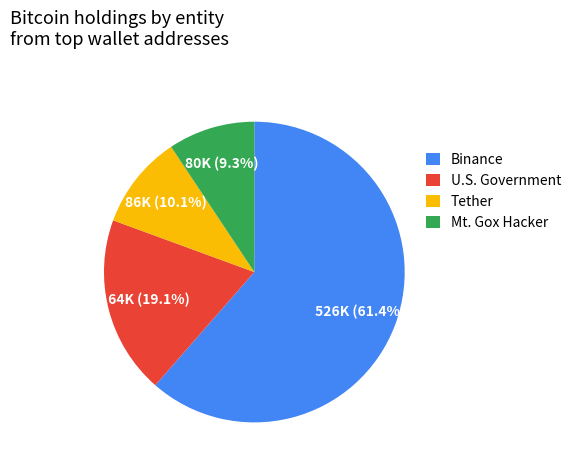

Approximately how many times larger is the value at U.S. Government compared to Mt. Gox Hacker?

2.1